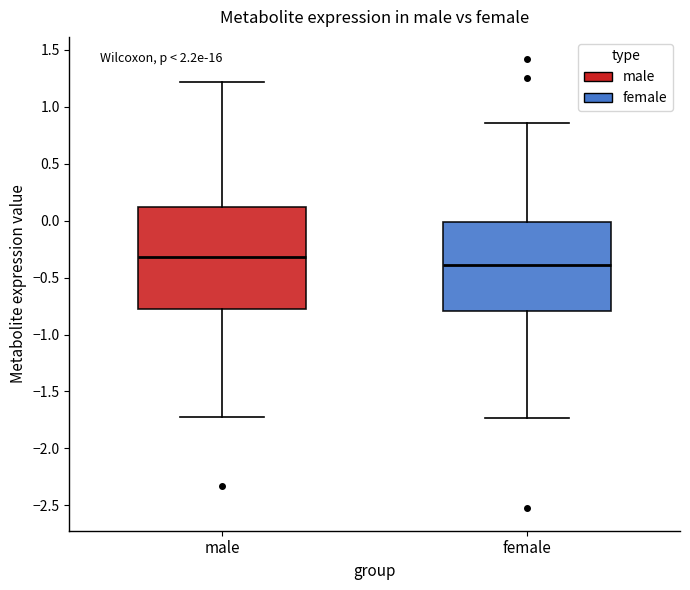

Reading left to right, transcribe this box plot: for each box, give where its median line is, the range the box spans, and where its two whiskers end, as read against the y-axis. The values are not printed on the chart, so give them approximately, as read against the axis.

male: median -0.30, box -0.75 to 0.10, whiskers -1.75 to 1.20
female: median -0.40, box -0.80 to 0.00, whiskers -1.75 to 0.85